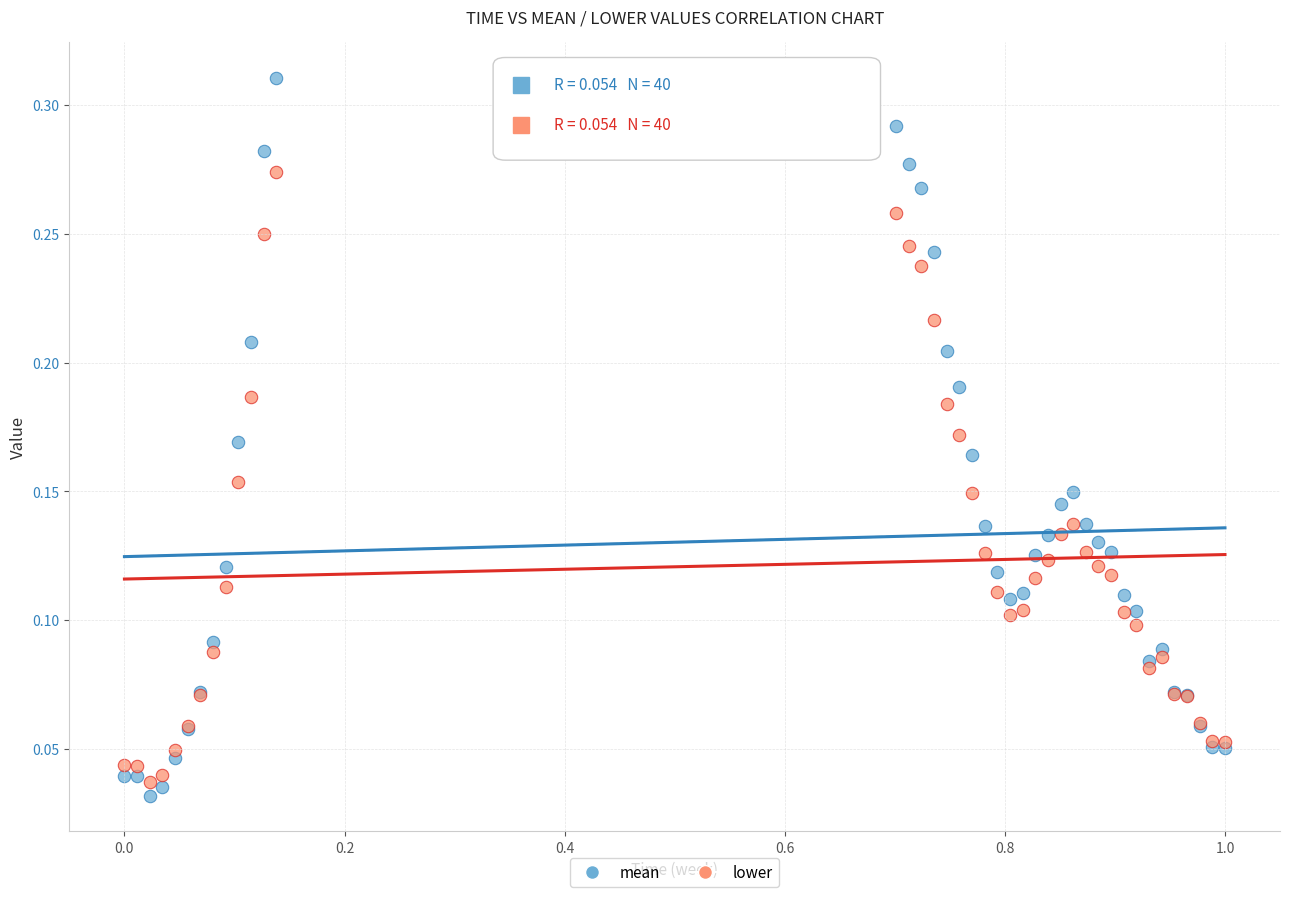

Which series contains the highest Y value?

mean